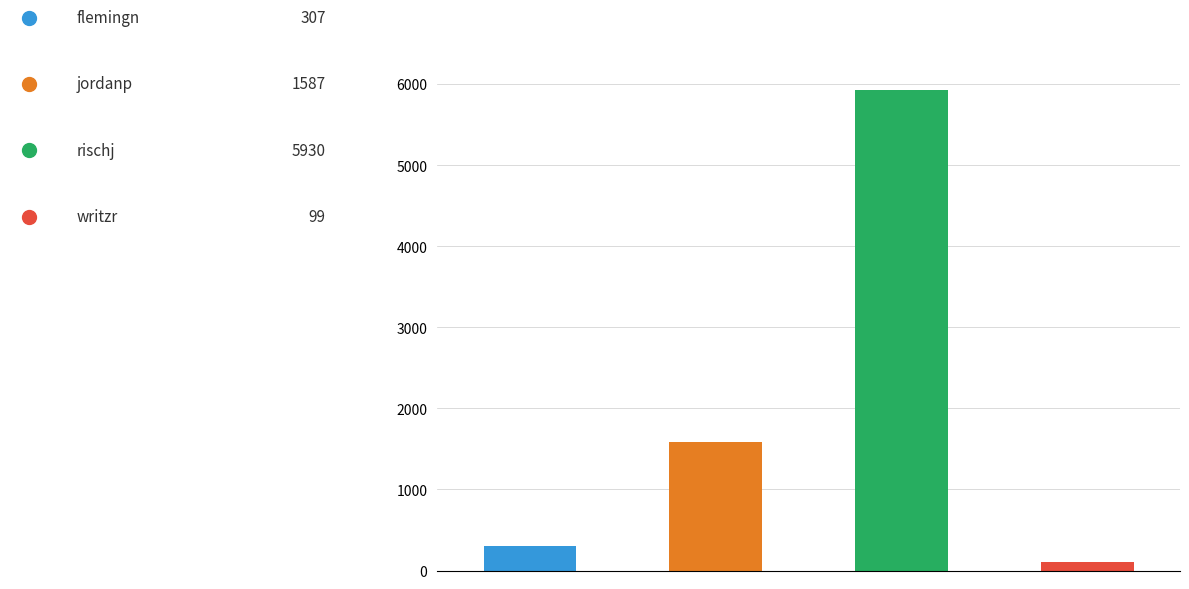

What is the average value?

1981